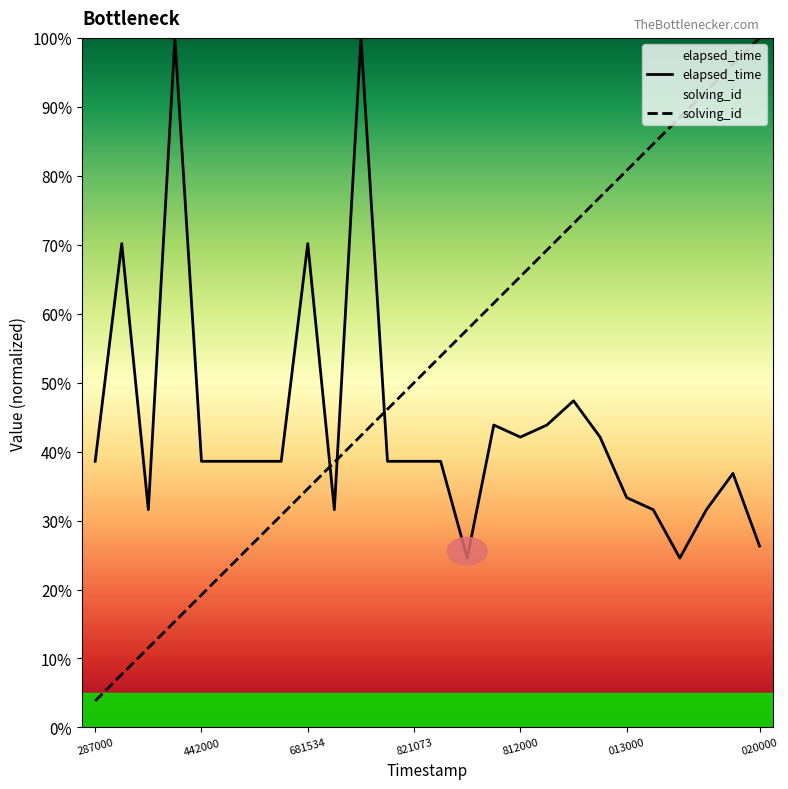

True or false: elapsed_time and solving_id cross at least once.

True